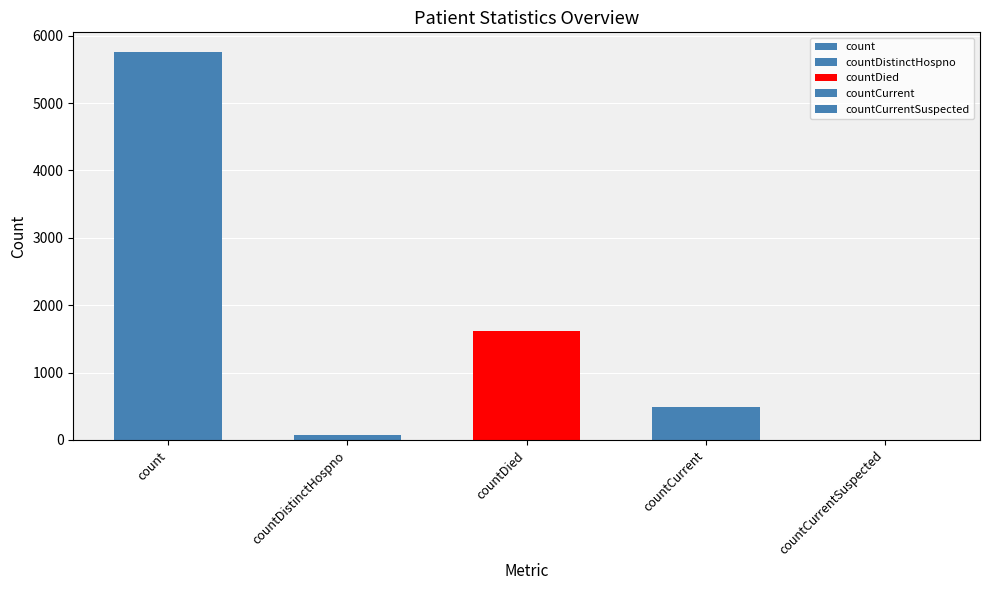

What is the label of the 5th bar from the left?

countCurrentSuspected